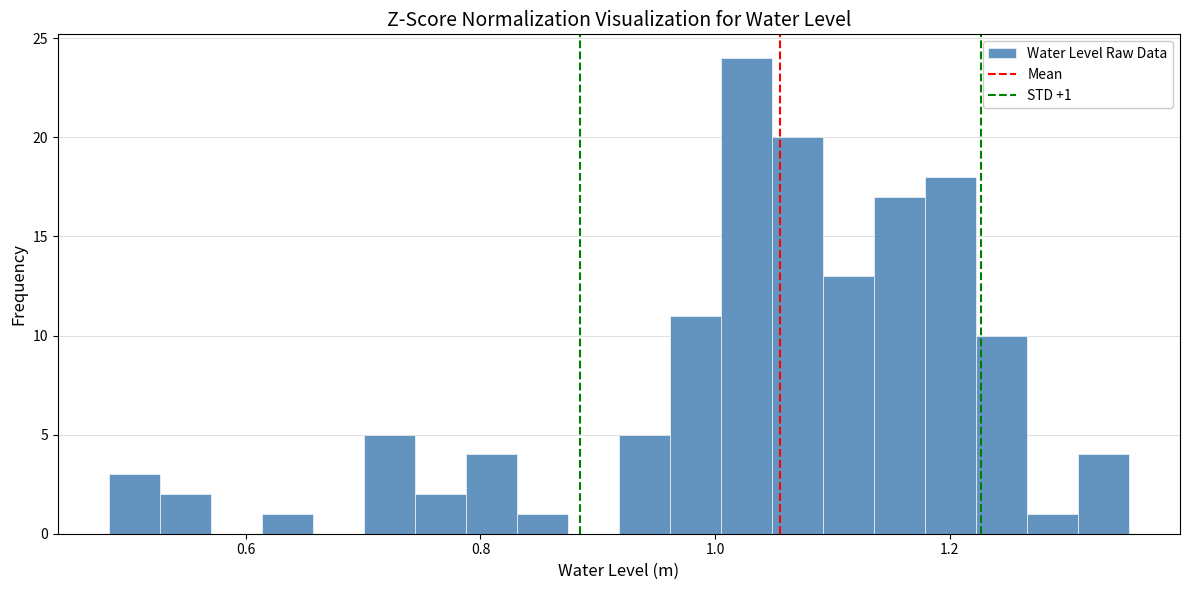

Around what value on the x-axis is the tallest bar? Give the approximate position of its centre, as read against the axis.

1.02